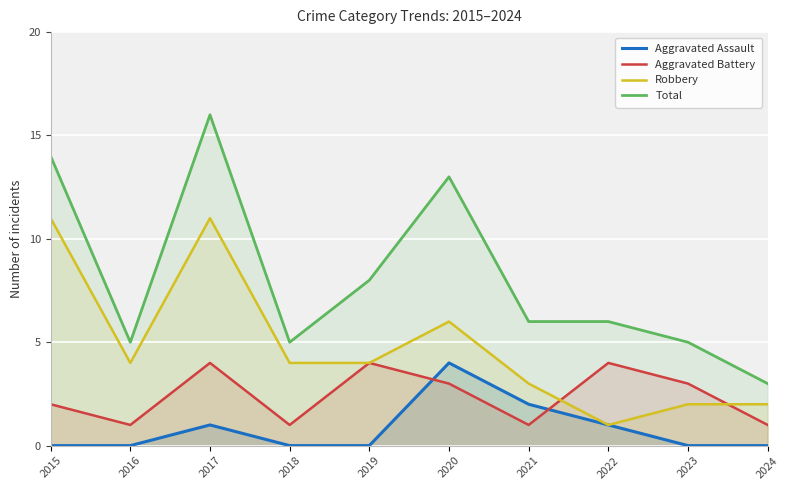

True or false: Total and Robbery cross at least once.

False